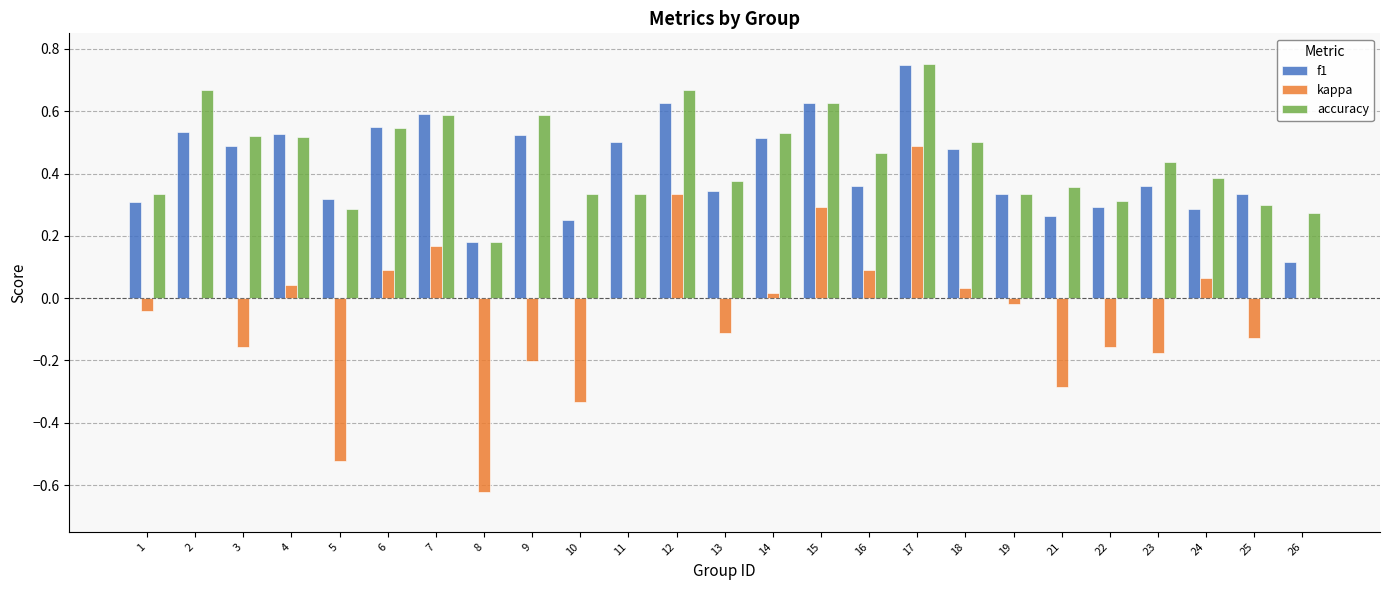

The kappa series shows -0.1 at 23. True or false?

False